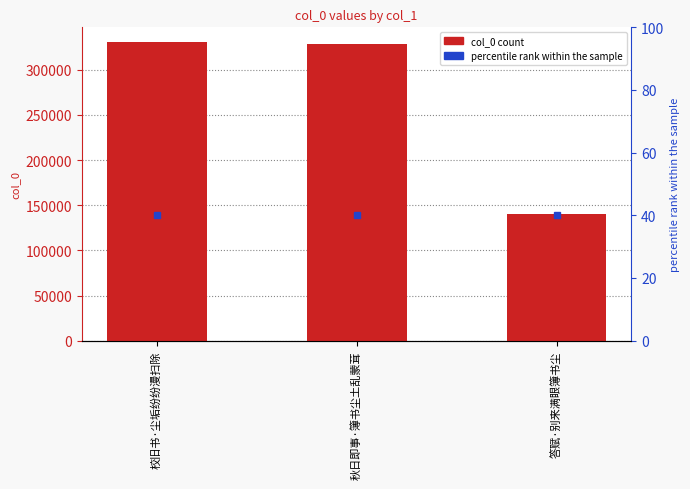

Rank the categories by value from highest to lowest.

校旧书·尘垢纷纷漫扫除, 秋日即事·簿书尘土乱蒙茸, 答赋·别来满眼簿书尘